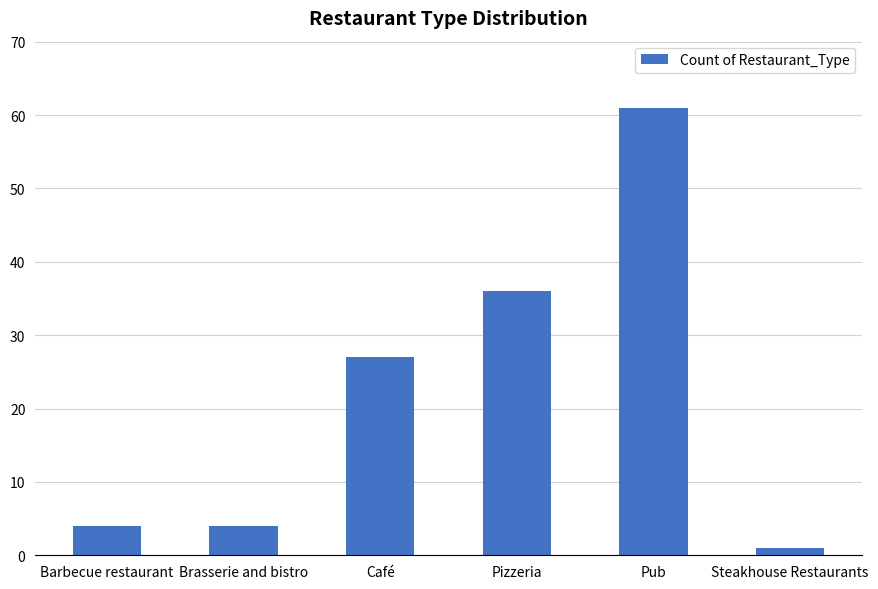

At which category does the chart reach its peak across all series?

Pub